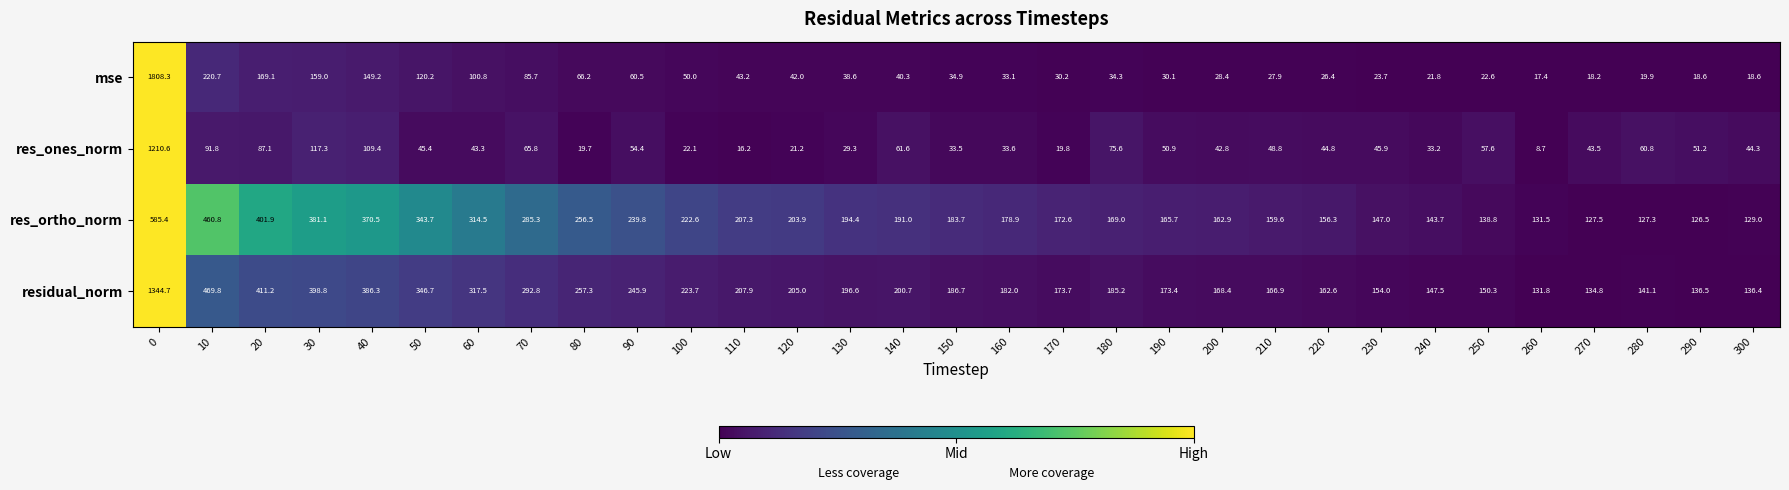

Count the number of data series in this chart.

4